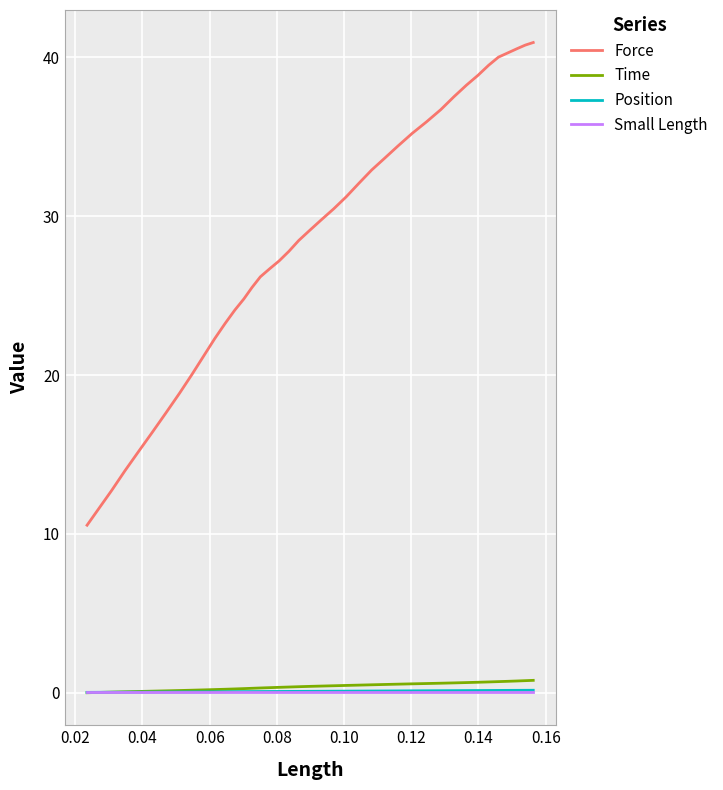

What is the highest value of the Force series?

40.9